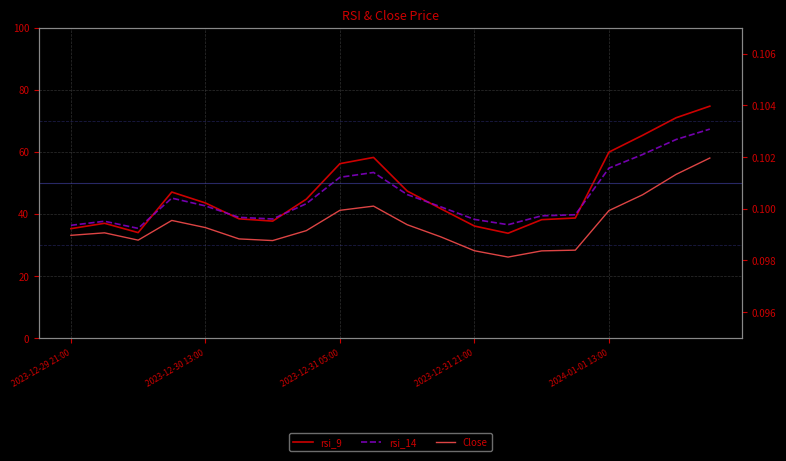

What is the sum of the Close values at 16 and 19?

0.2